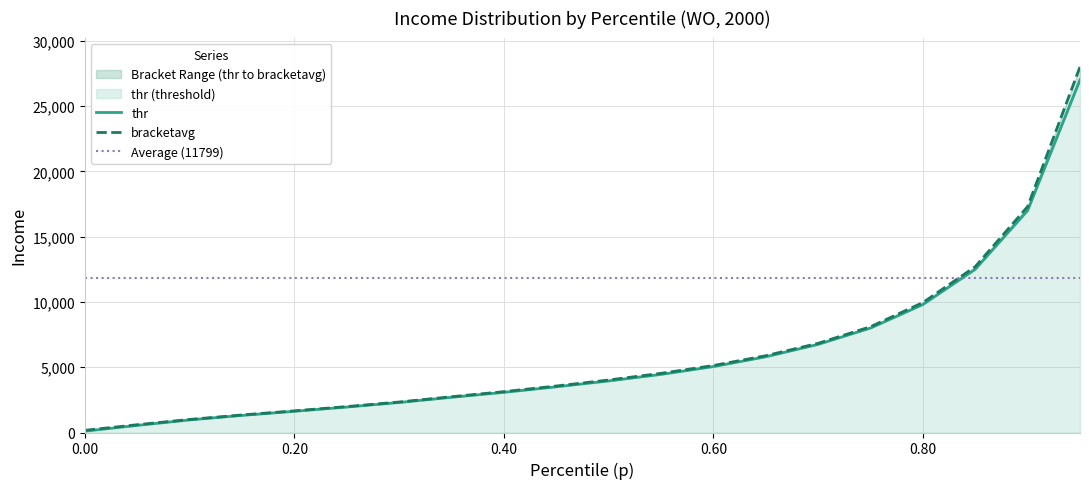

What is the spread (max minus min) of values at 0.7?

80.0